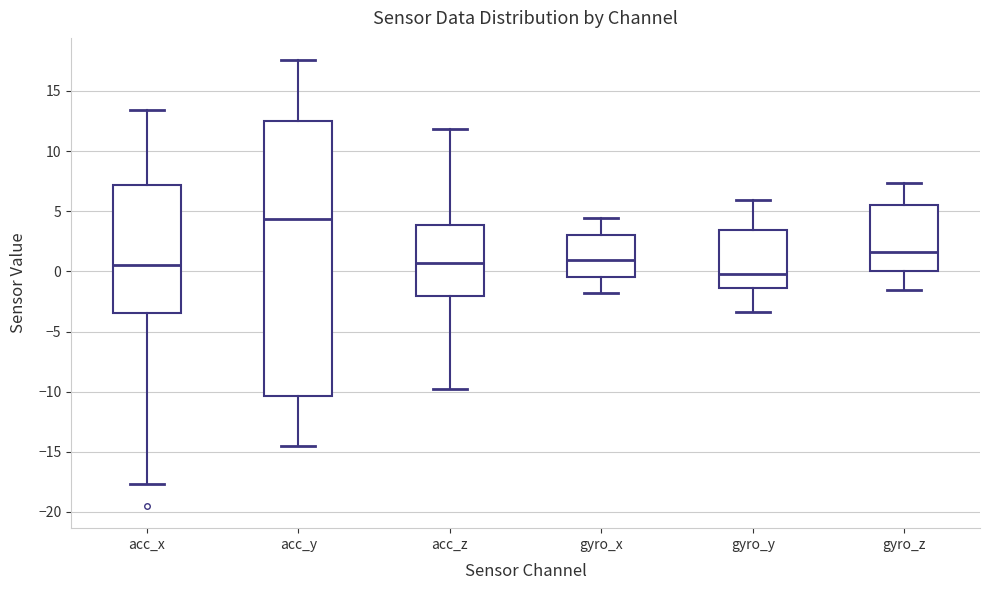

Reading left to right, read every box against the y-axis: the position of its median line, the range the box covers, and the ends of its whiskers. The values are not printed on the chart, so give them approximately, as read against the axis.

acc_x: median 0.5, box -3.5 to 7.0, whiskers -17.5 to 13.5
acc_y: median 4.5, box -10.5 to 12.5, whiskers -14.5 to 17.5
acc_z: median 0.5, box -2.0 to 4.0, whiskers -10.0 to 12.0
gyro_x: median 1.0, box -0.5 to 3.0, whiskers -2.0 to 4.5
gyro_y: median 0.0, box -1.5 to 3.5, whiskers -3.5 to 6.0
gyro_z: median 1.5, box 0.0 to 5.5, whiskers -1.5 to 7.5